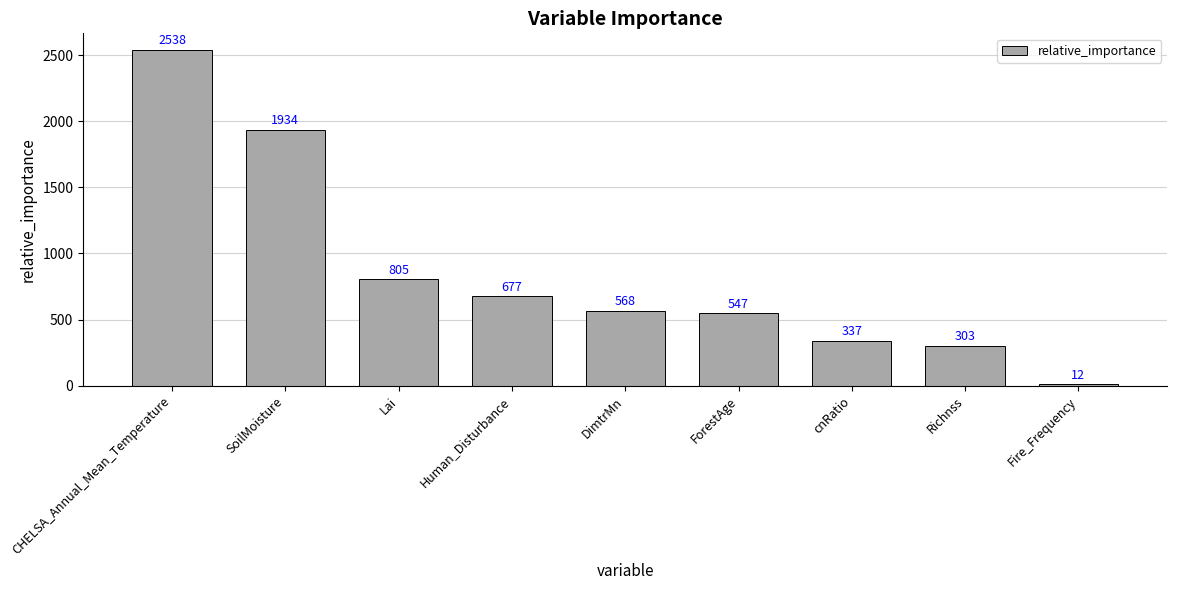

Is it true that the value at CHELSA_Annual_Mean_Temperature is 2537.5?

True